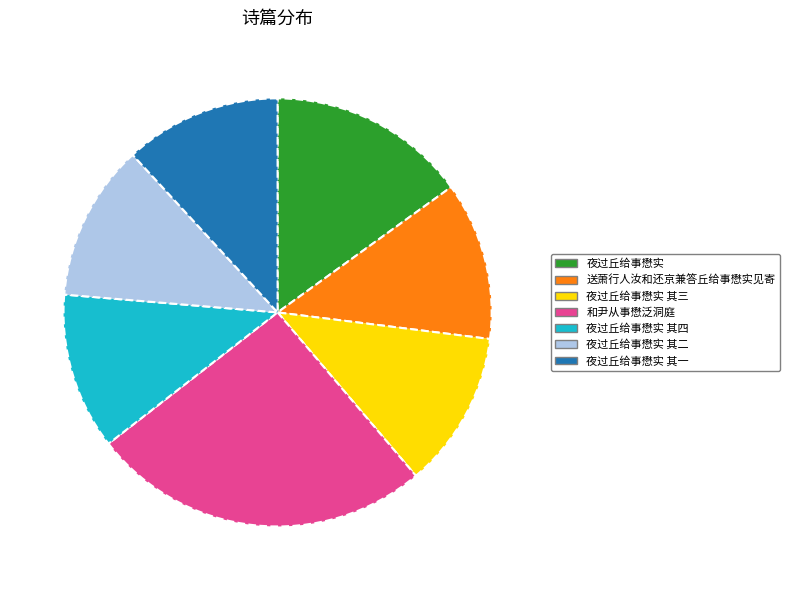

Approximately how many times larger is the value at 和尹从事懋泛洞庭 compared to 夜过丘给事懋实 其三?

2.2